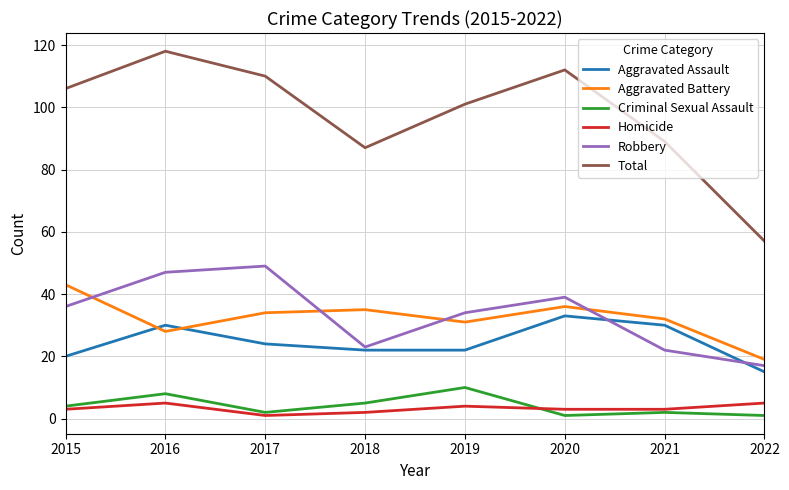

What is the sum of the Aggravated Assault values at 2021 and 2016?

60